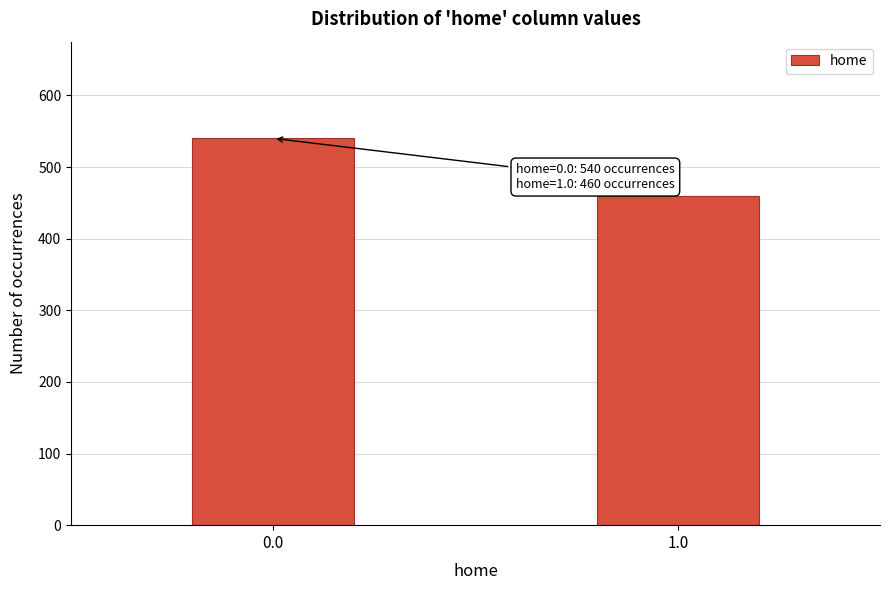

Reading left to right, list all the values displayed in this chart.

0.0=540	1.0=460